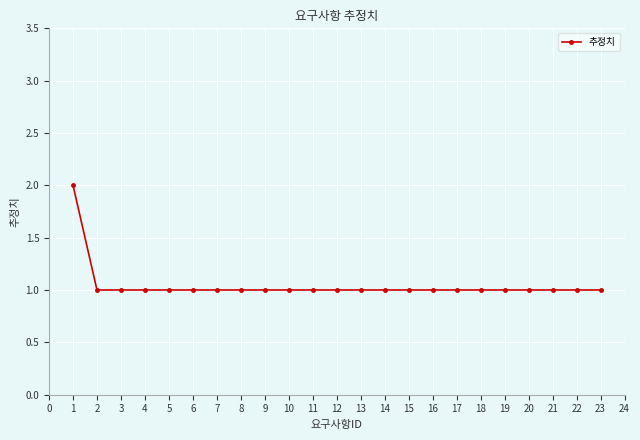

What is the average value?

1